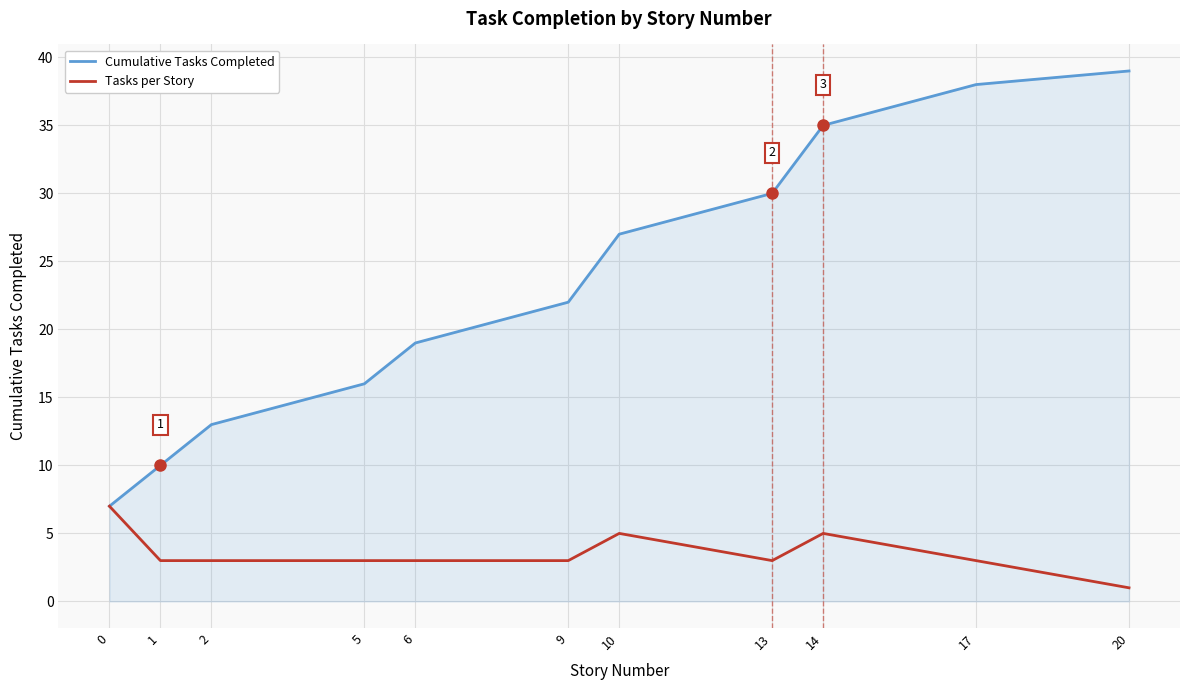

Which series has the widest spread of values?

Cumulative Tasks Completed